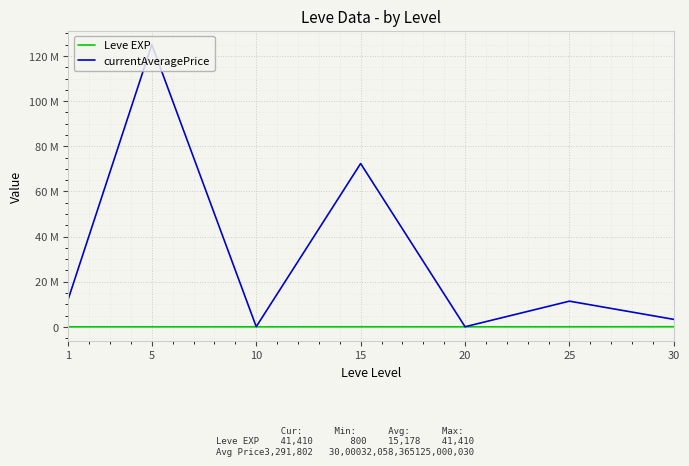

Does the chart have visible grid lines?

Yes